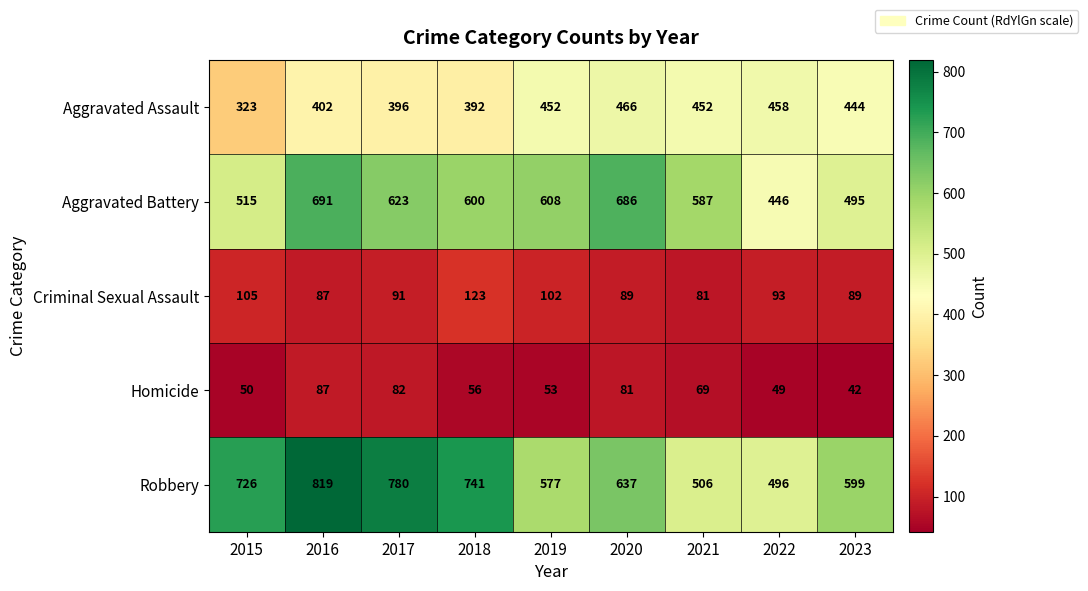

Rank the series at 2015 from lowest to highest value.

Homicide, Criminal Sexual Assault, Aggravated Assault, Aggravated Battery, Robbery